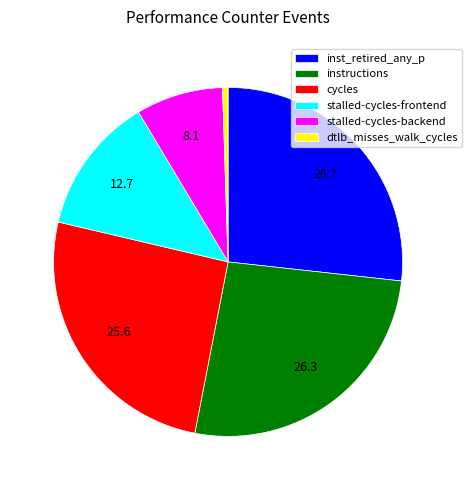

Is dtlb_misses_walk_cycles the majority of the pie?

No